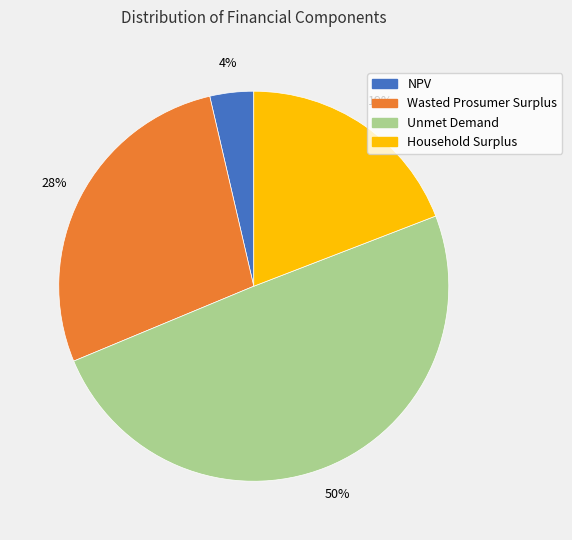

Approximately how many times larger is the value at Household Surplus compared to Wasted Prosumer Surplus?

0.7